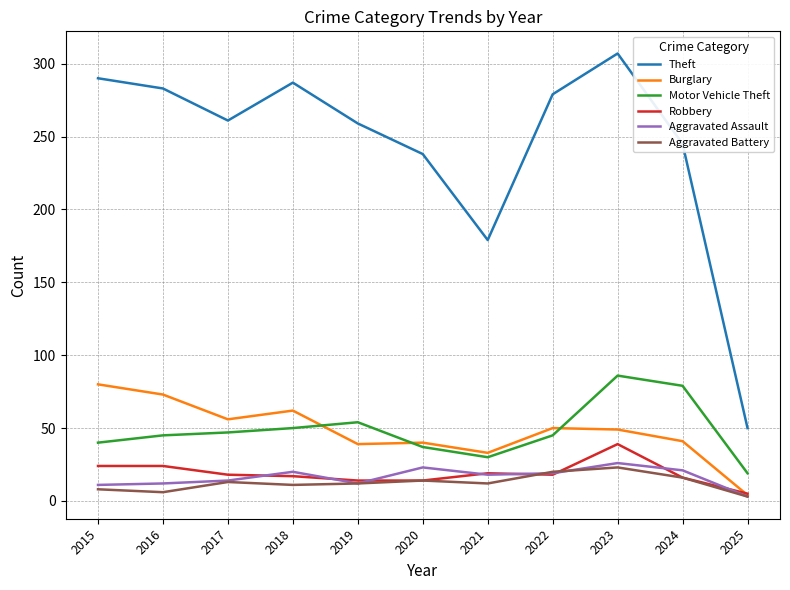

What is the maximum value for Aggravated Battery?

23